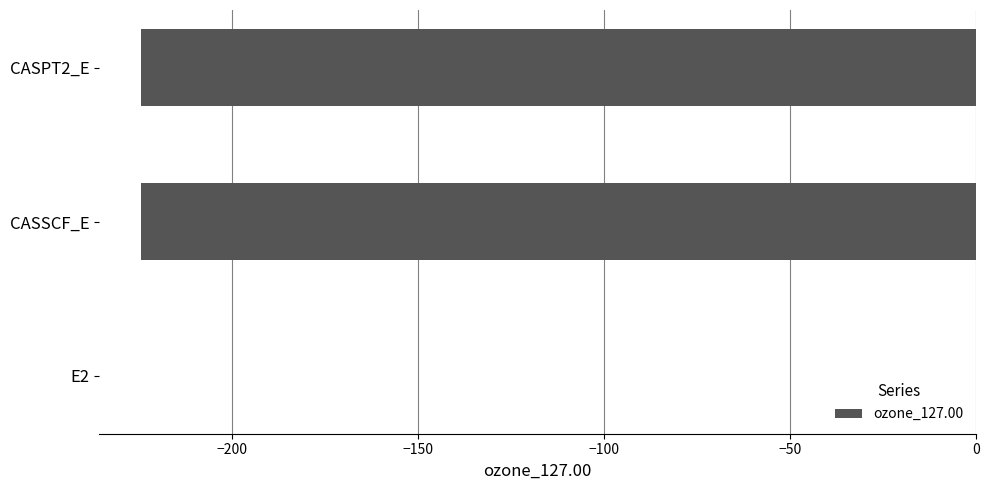

What is the approximate value at CASSCF_E?

-224.4